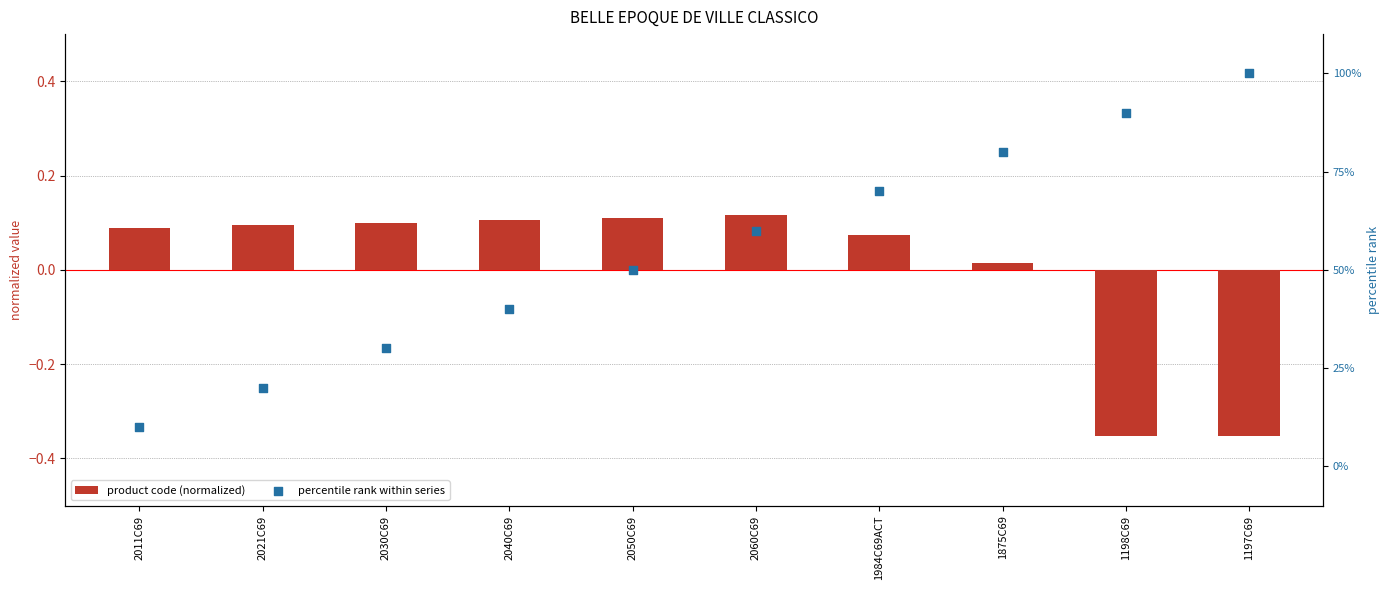

What is the total value across all series at 2011C69?

-0.3